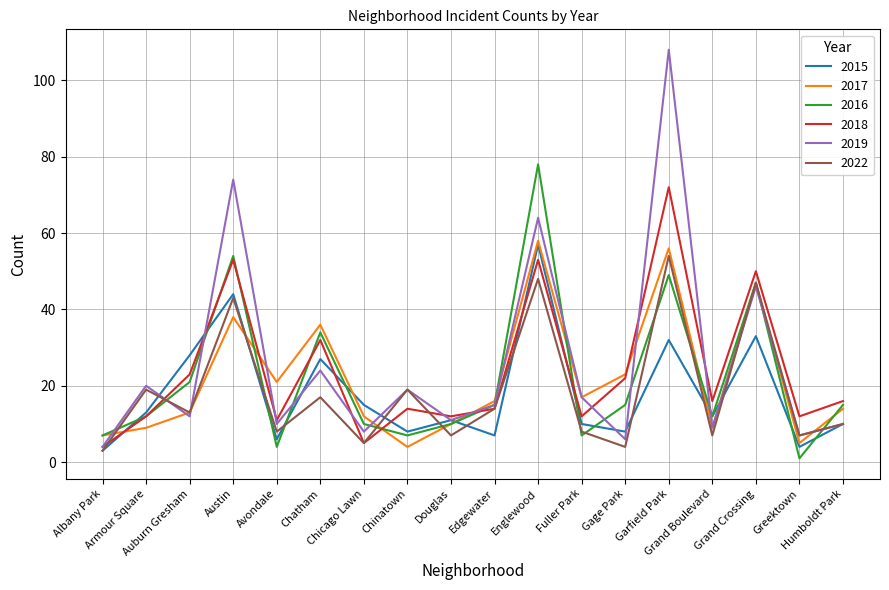

At which category is the sum across all series the highest?

Garfield Park